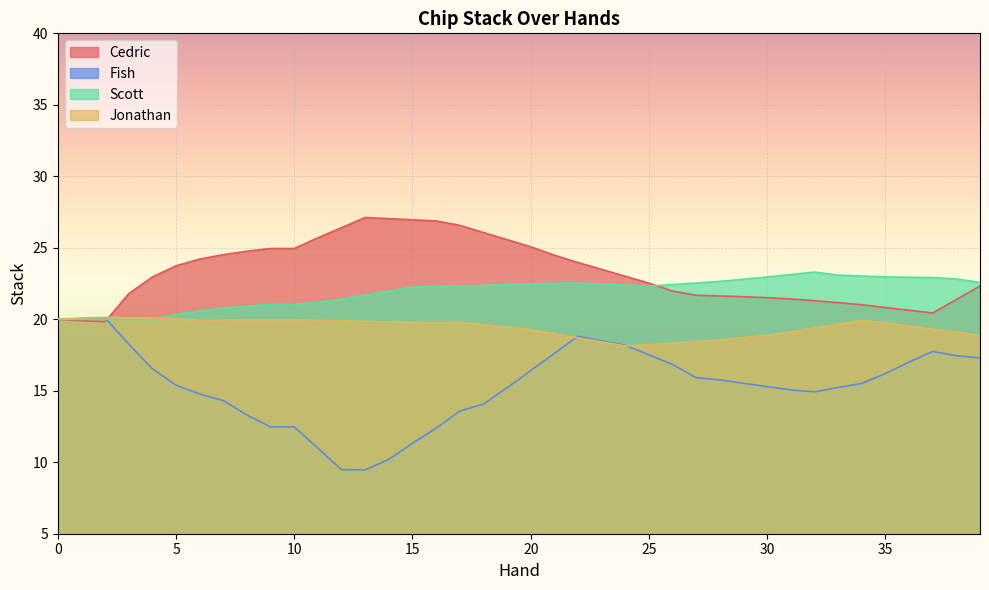

What is the value of the Scott point at the 3rd from the left?

20.0